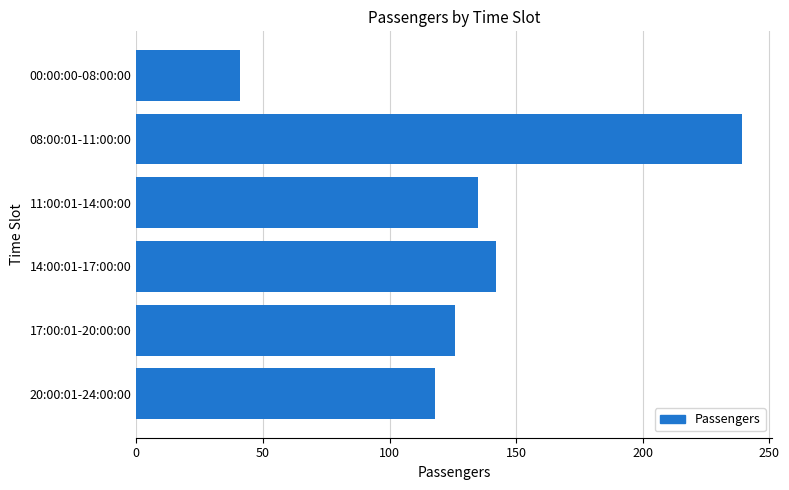

The value at 14:00:01-17:00:00 is 71. True or false?

False